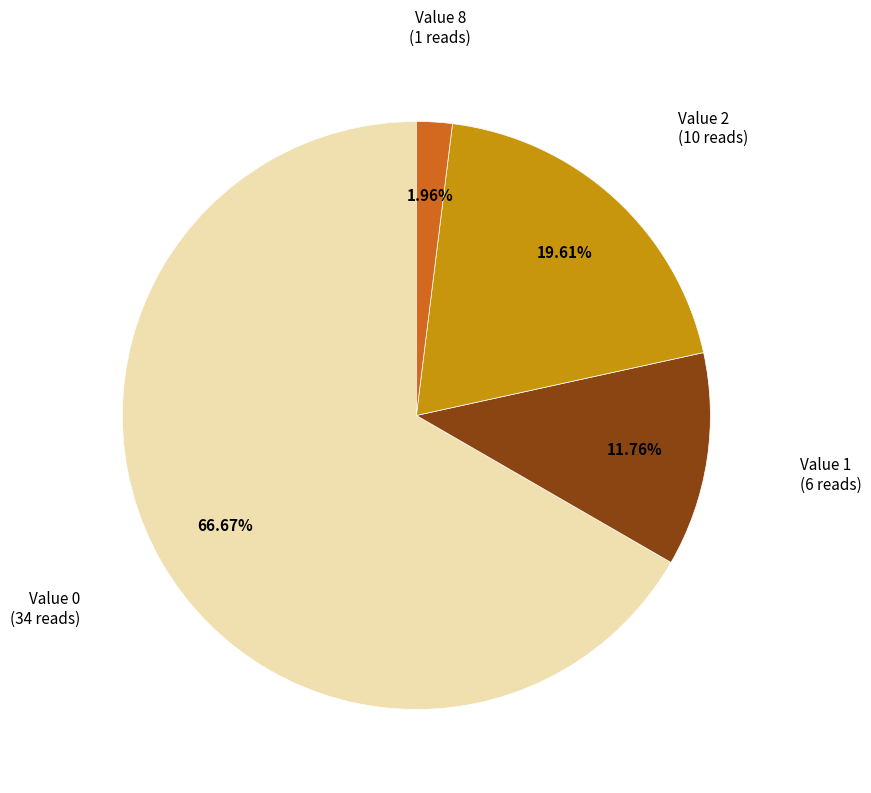

Which category accounts for the majority?

Value 0 (34 reads)